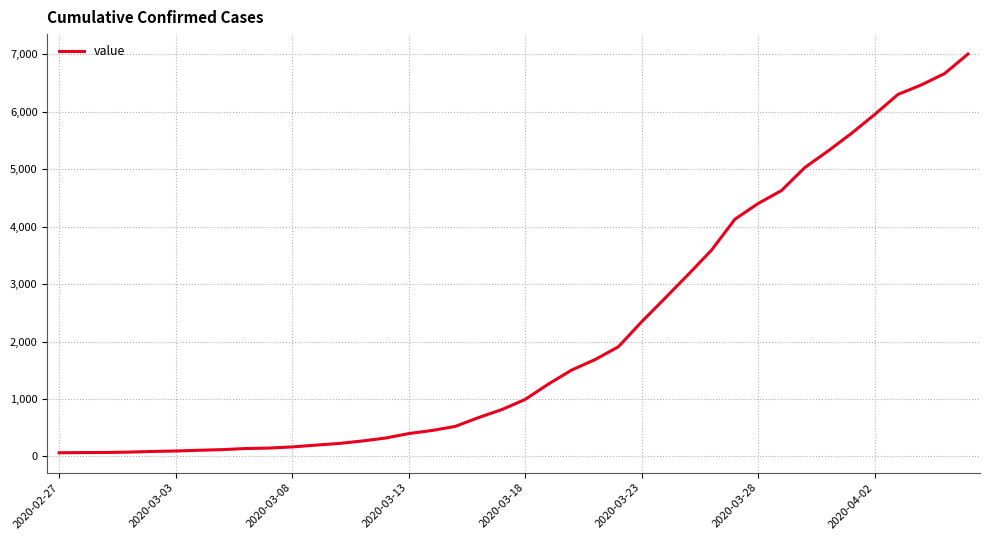

What is the greatest value displayed?

7003